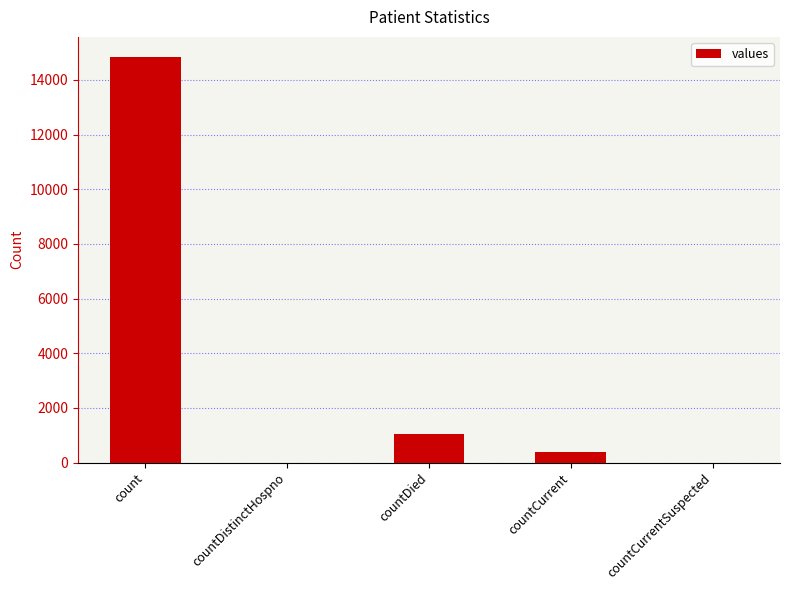

What is the sum of all values?

16269